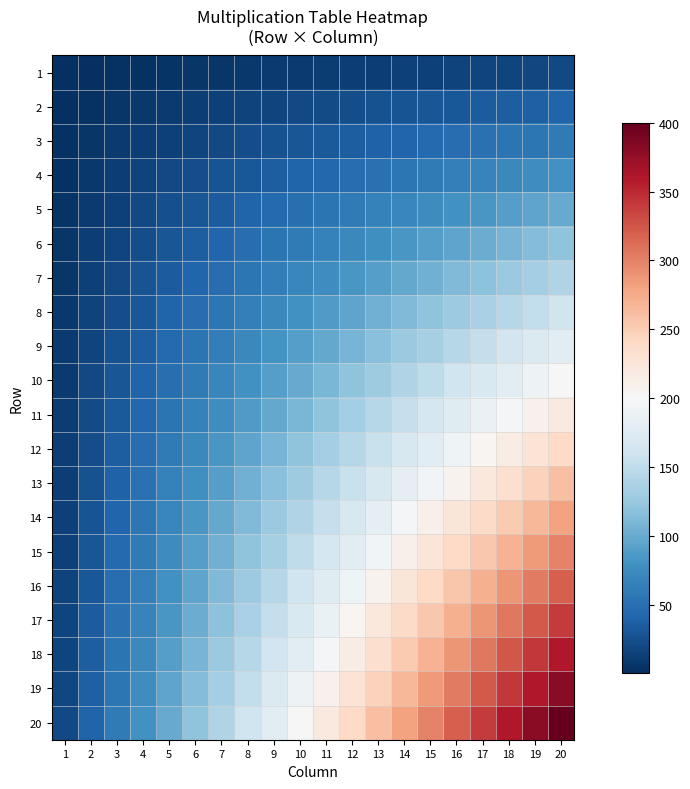

Between 19 and 18, which is larger?

19